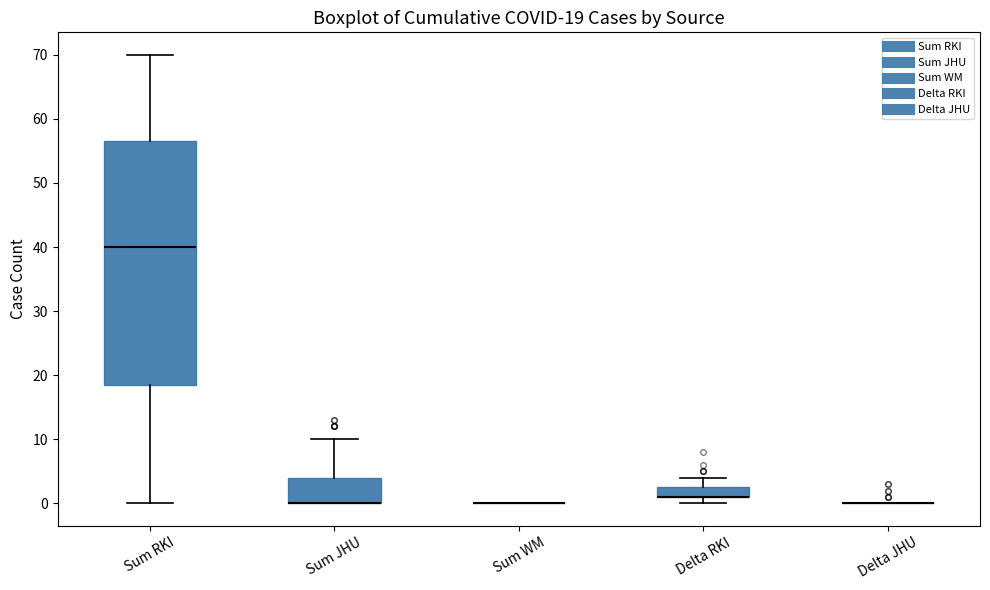

Which box is the tallest, from its lower edge to its upper edge?

Sum RKI